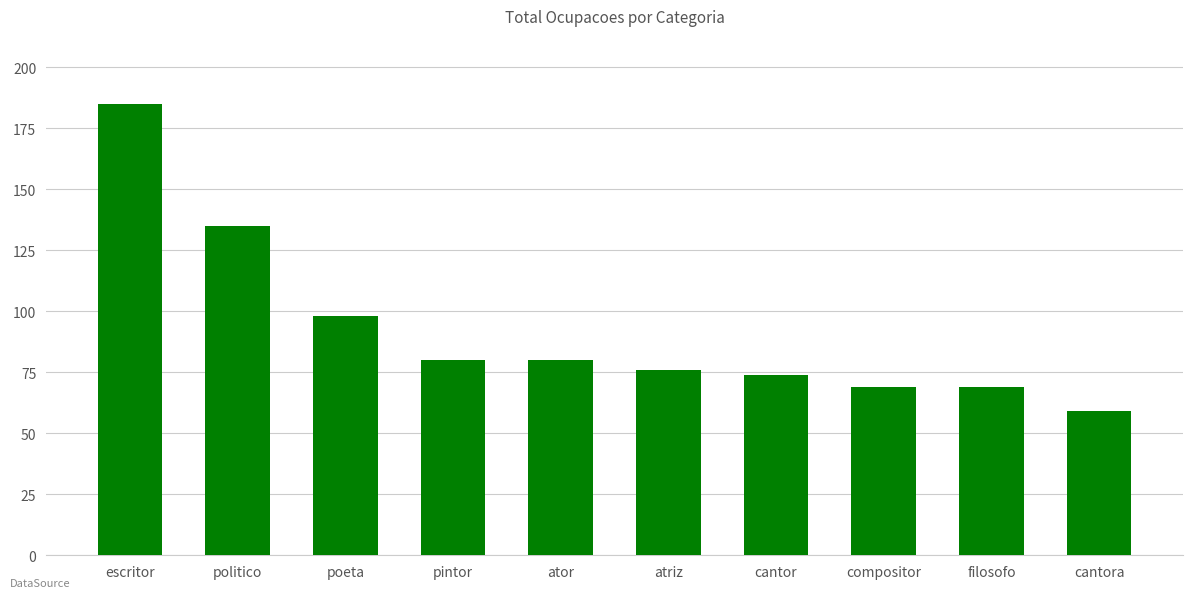

What position from the left is cantora?

10